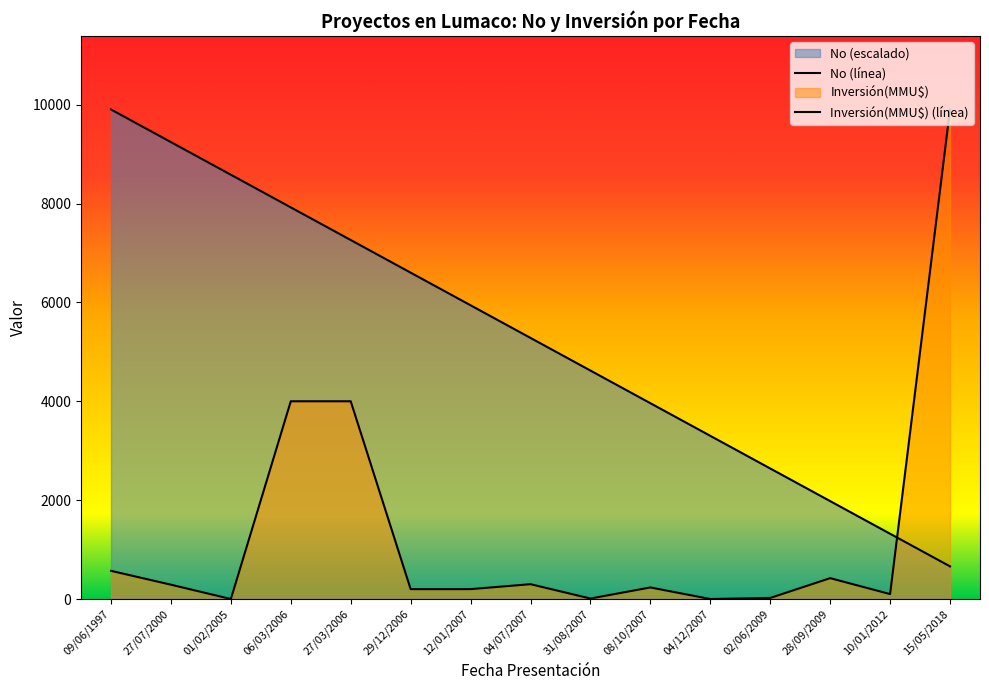

What is the change in value from 27/07/2000 to 12/01/2007?

-3301.0